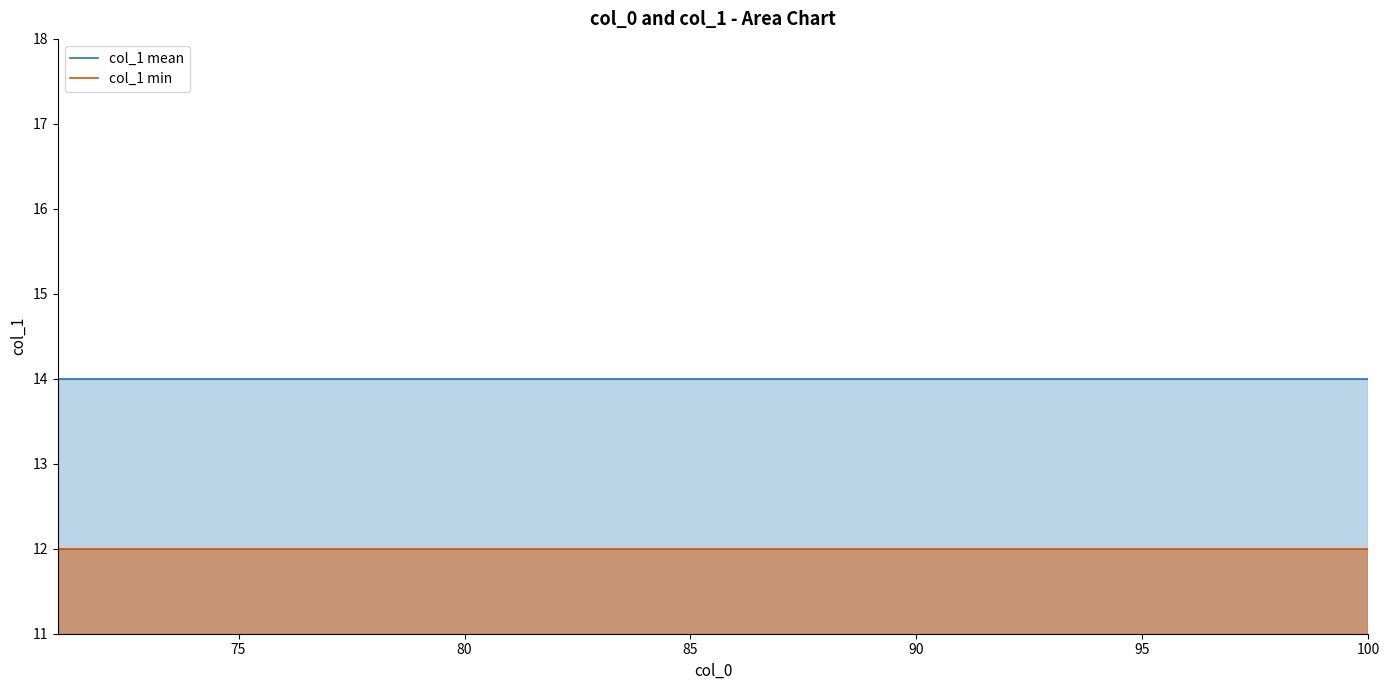

How many lines are shown in the chart?

2